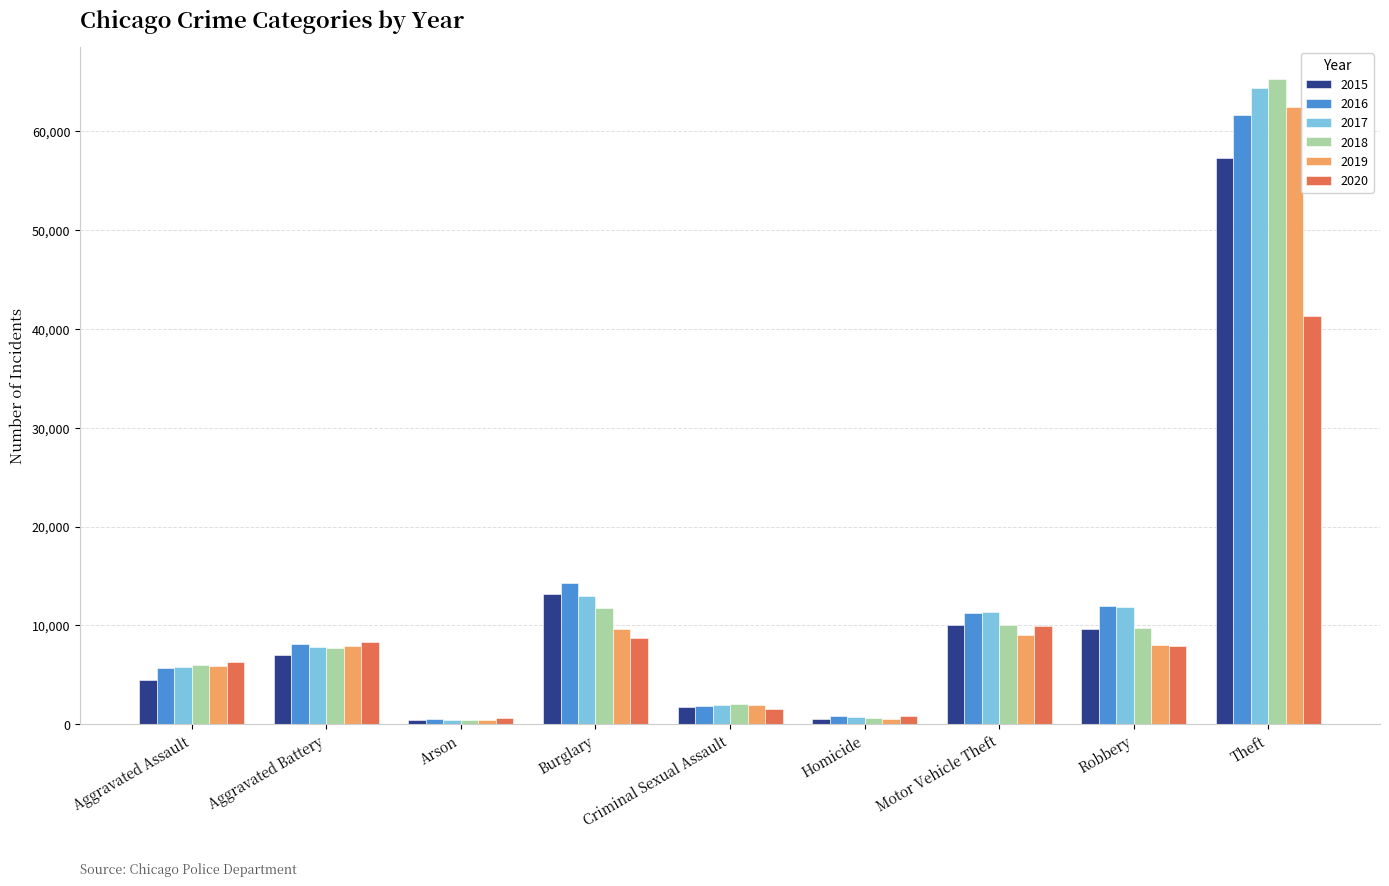

What position from the left is Aggravated Assault?

1